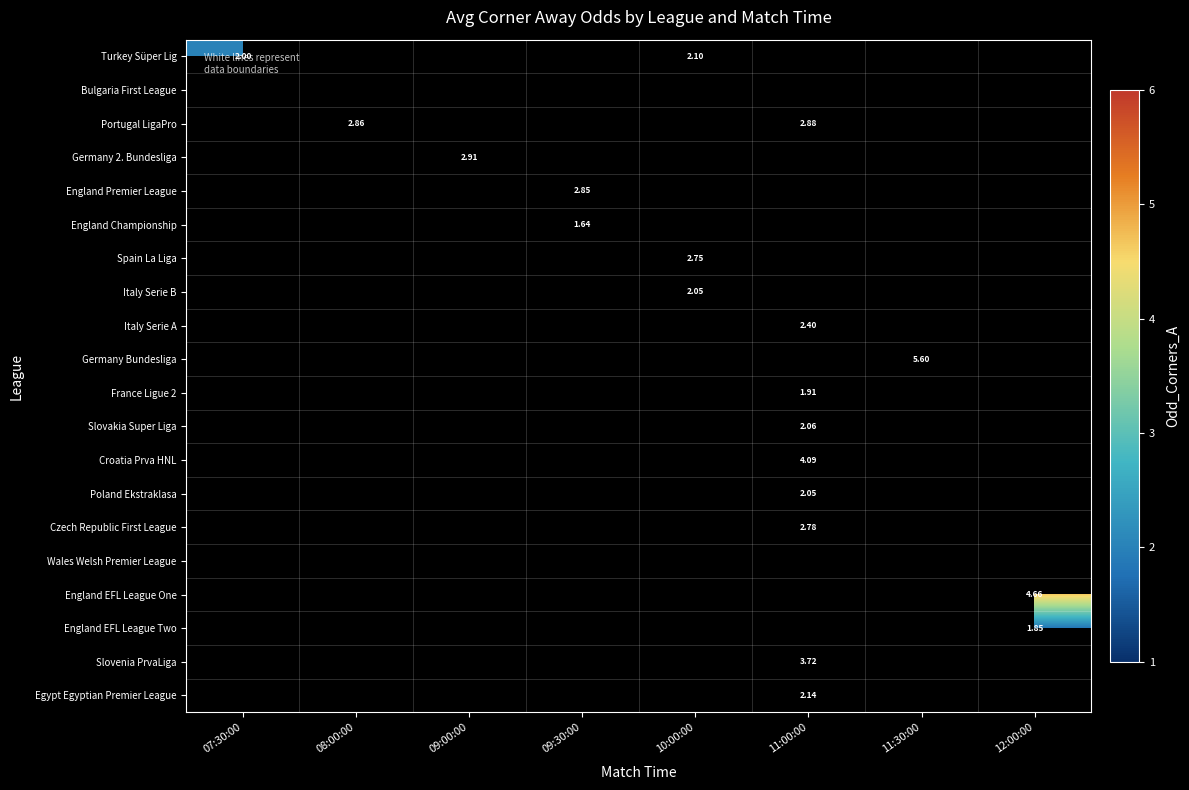

Which series has the largest total across all categories?

Portugal LigaPro